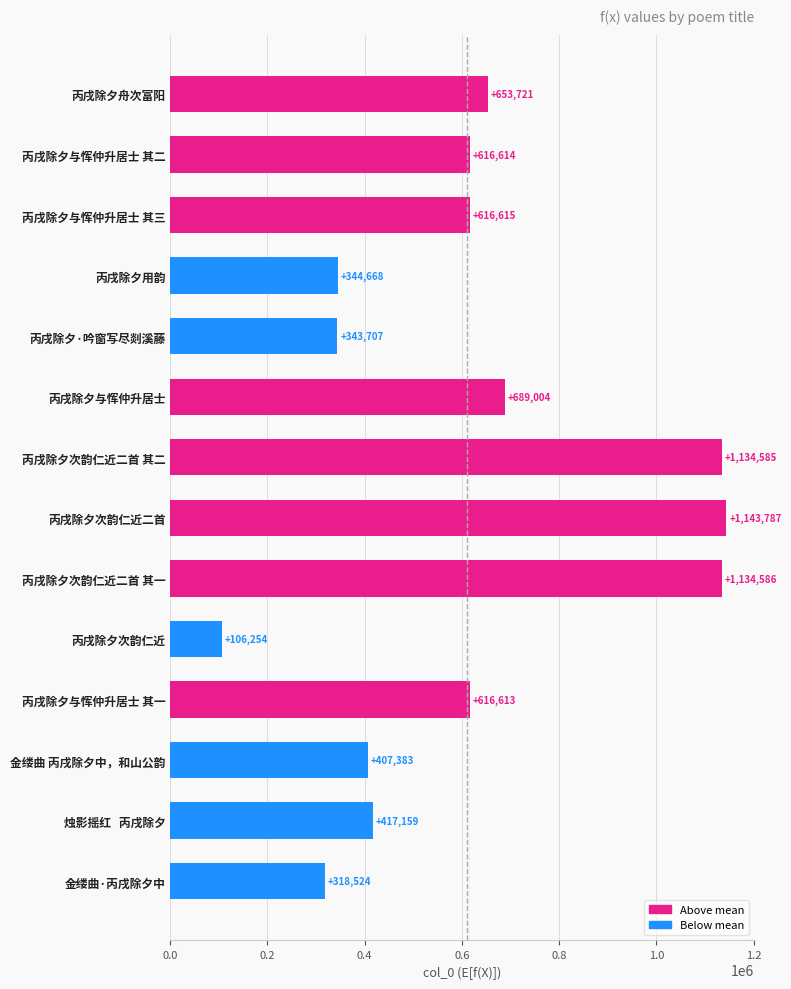

At which label is the value closest to 625020?

丙戌除夕与恽仲升居士 其三